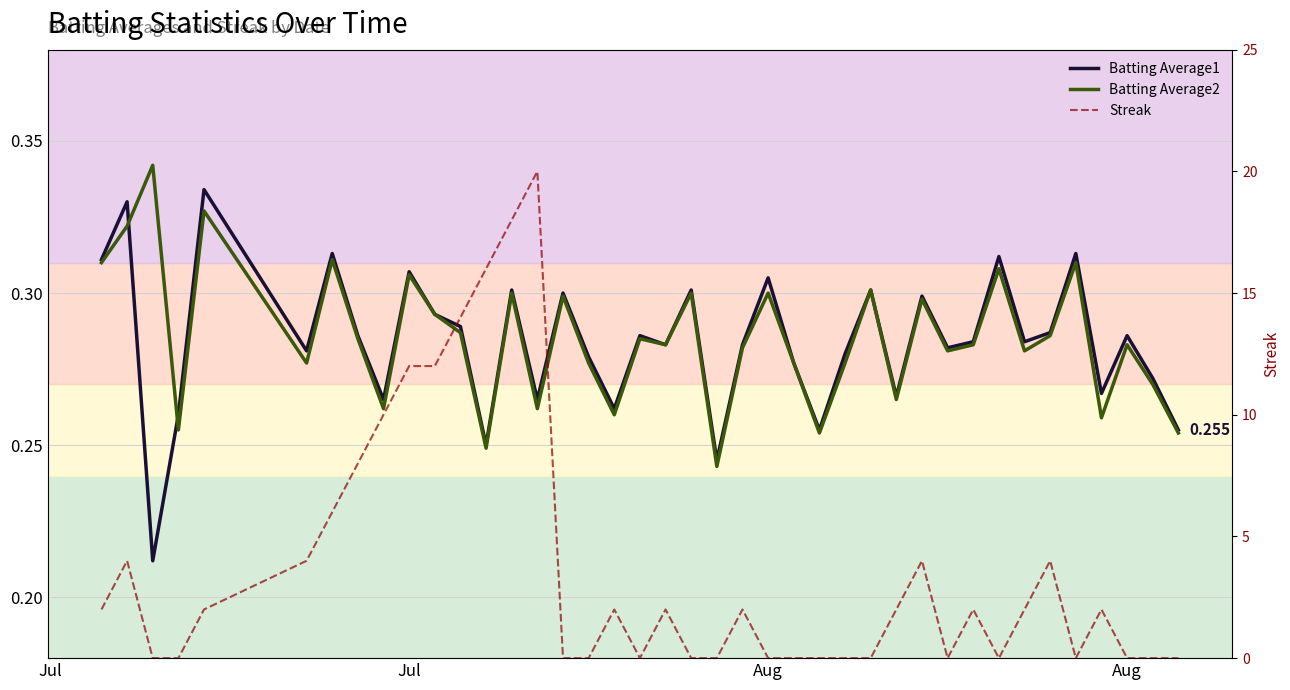

Rank the series by their maximum value, from highest to lowest.

Streak, Batting Average2, Batting Average1